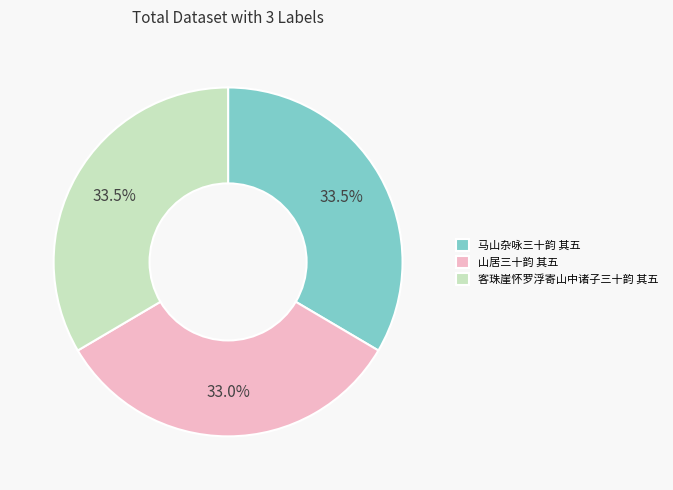

Approximately how many times larger is the value at 山居三十韵 其五 compared to 客珠崖怀罗浮寄山中诸子三十韵 其五?

1.0